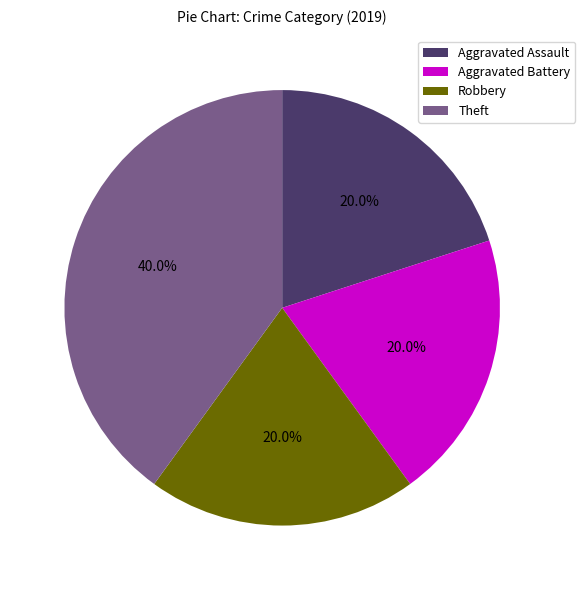

Which category has the biggest portion of the pie?

Theft